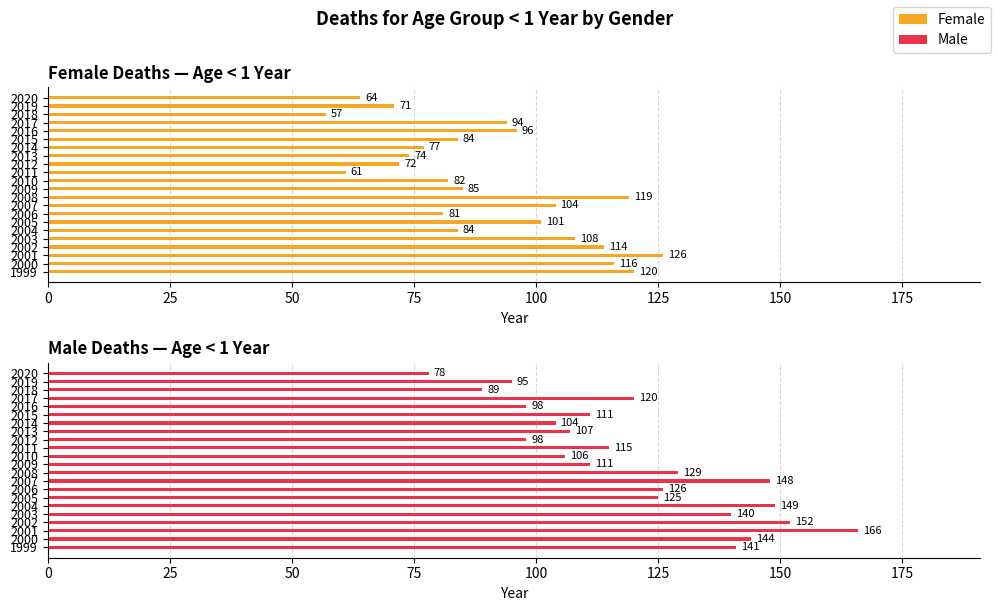

Which series has the widest spread of values?

Male